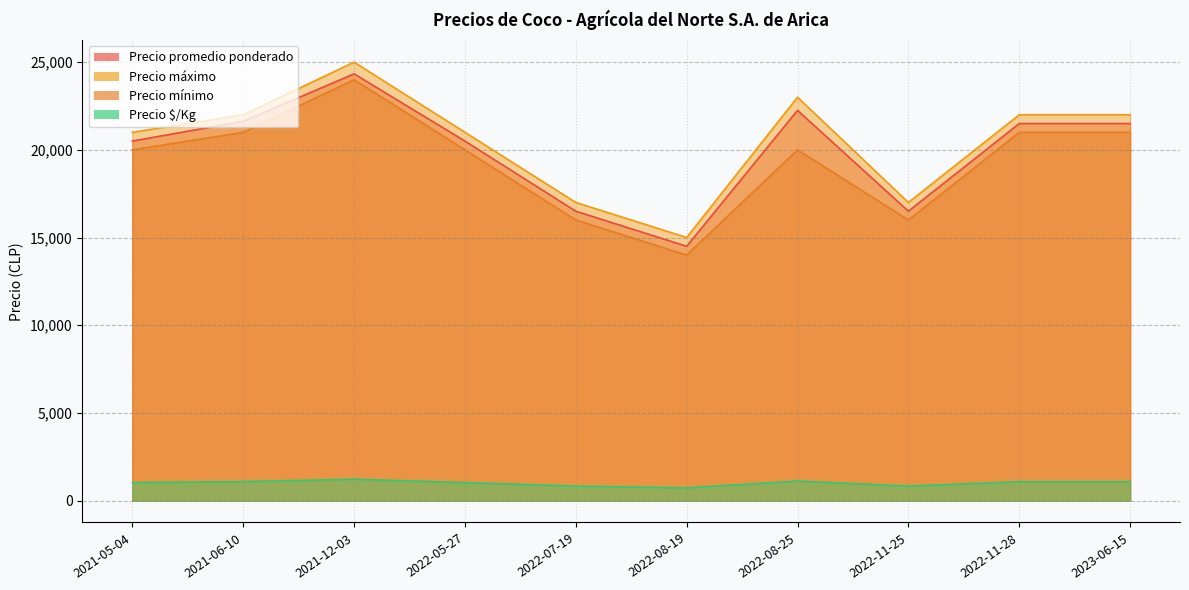

What is the minimum value shown in the chart?

725